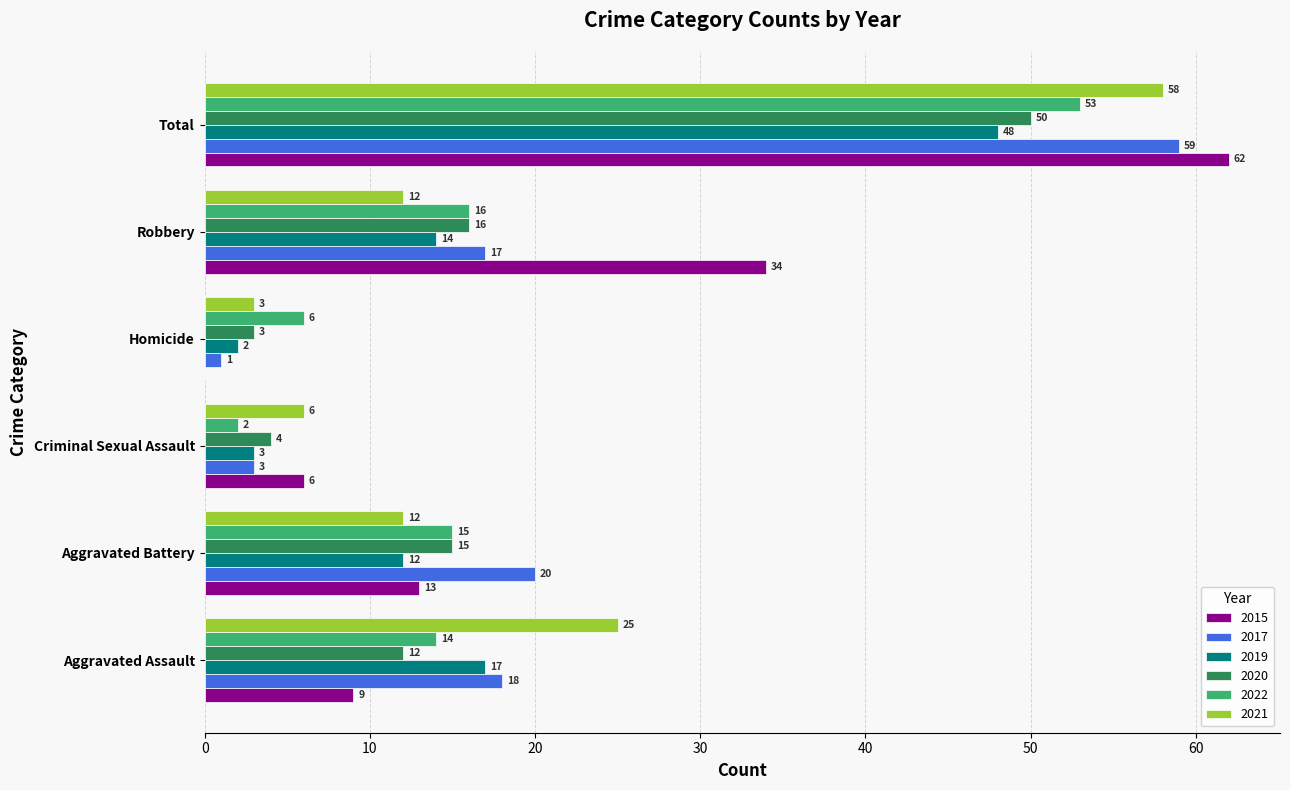

Between Aggravated Assault and Homicide, which series saw the biggest shift?

2021